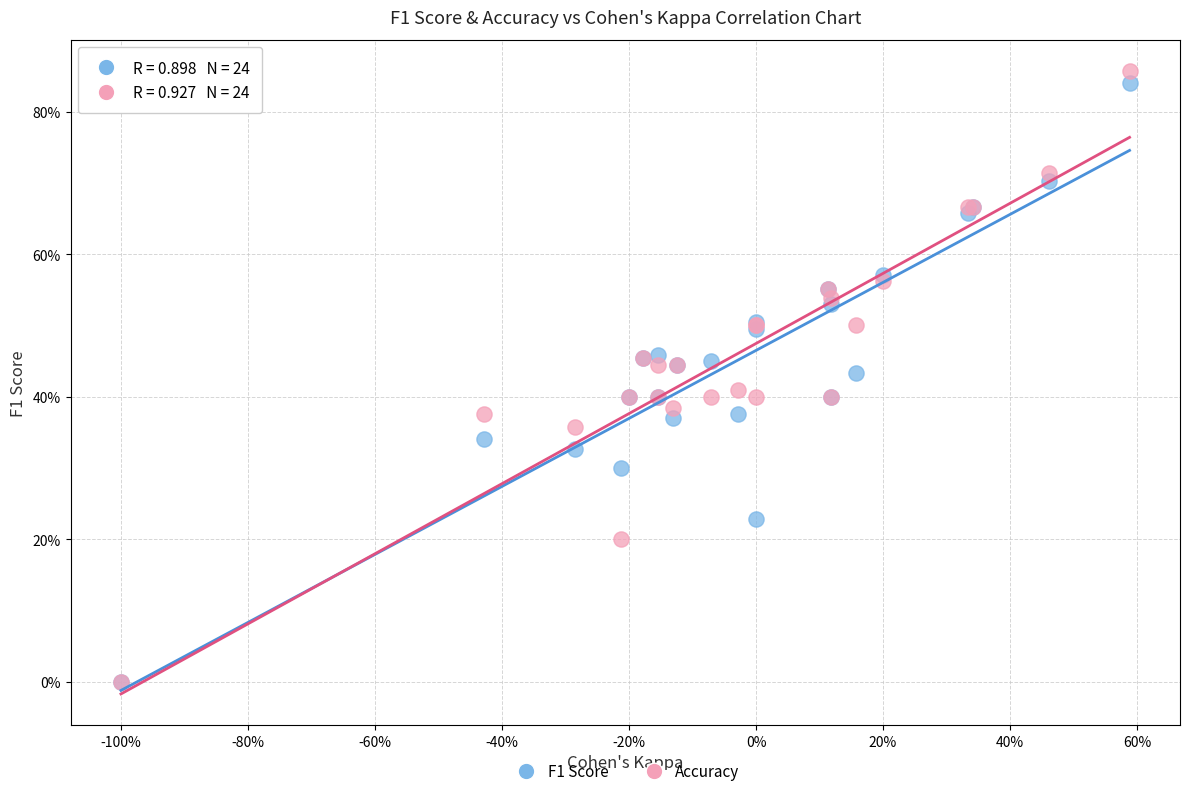

What are all the series names shown in the legend?

F1 Score, Accuracy